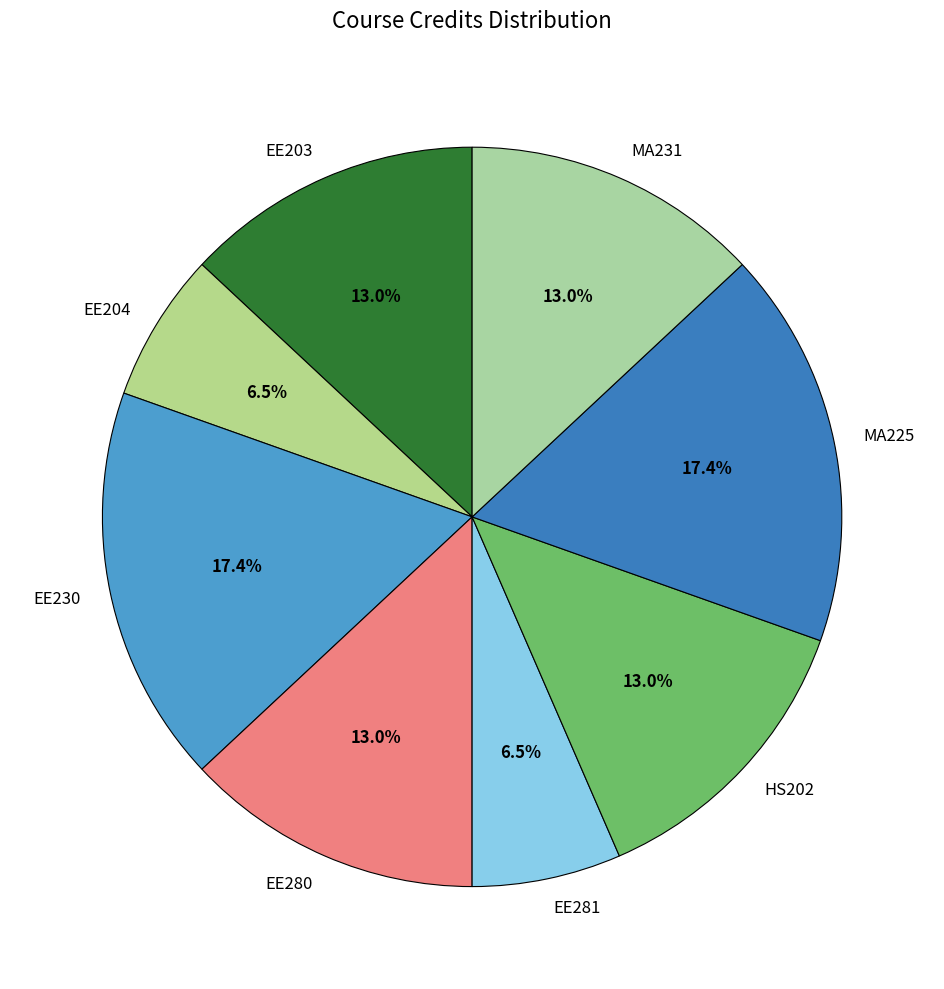

What is the ratio of the value at EE230 to the value at EE281?

2.7